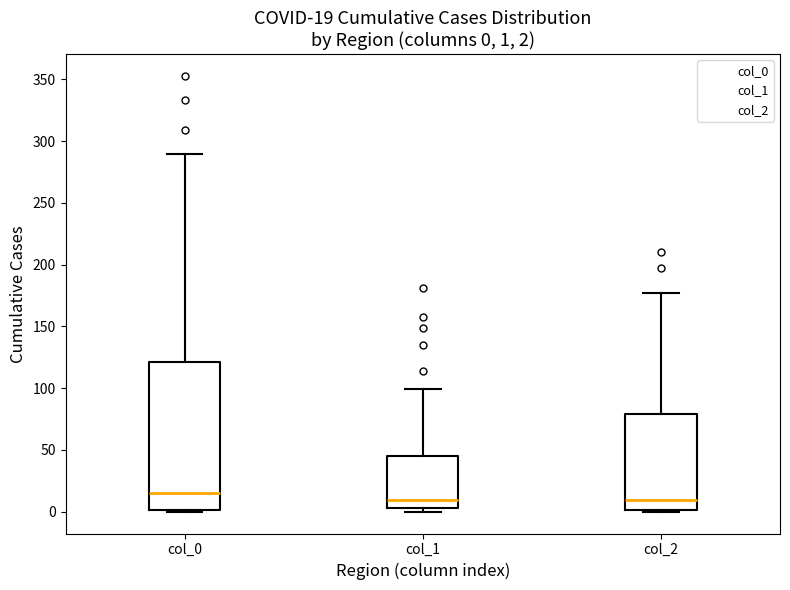

Which box is the tallest, from its lower edge to its upper edge?

col_0